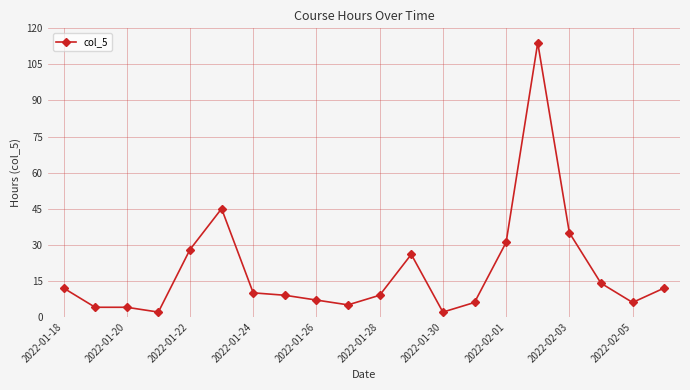

What is the greatest value displayed?

114